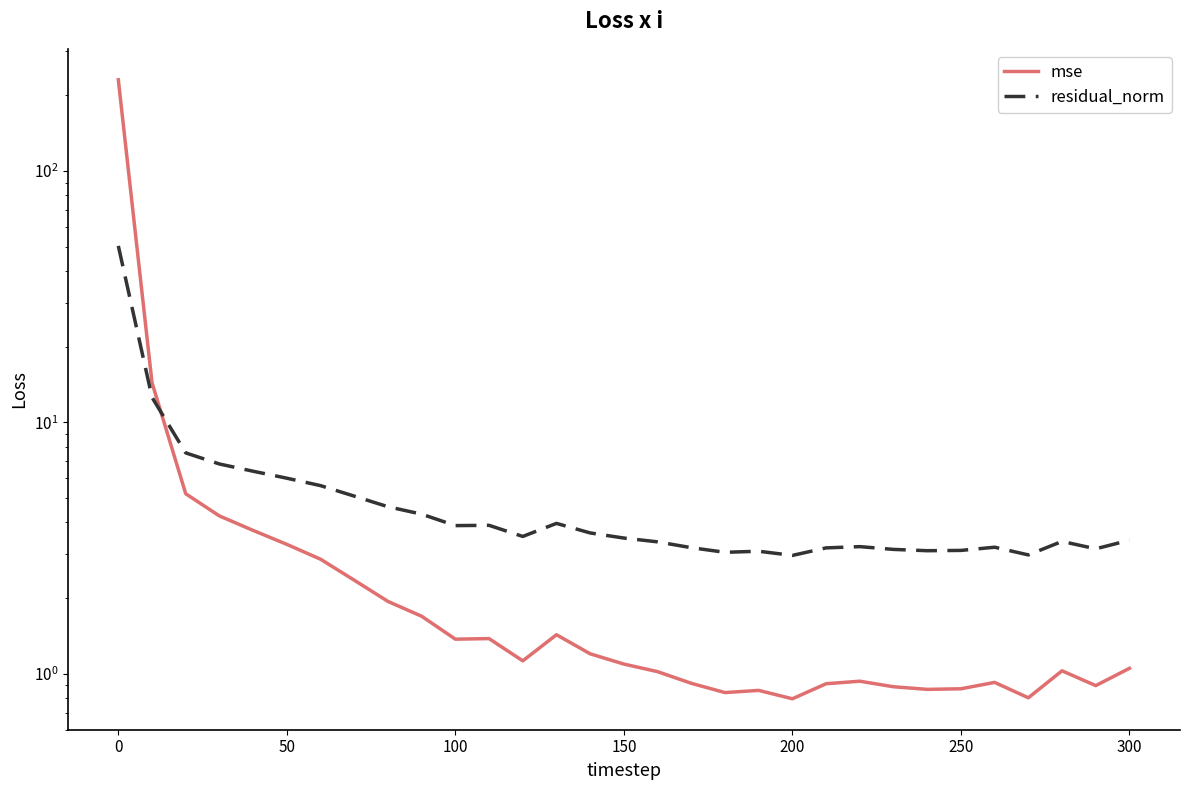

What is the greatest value displayed?

230.8